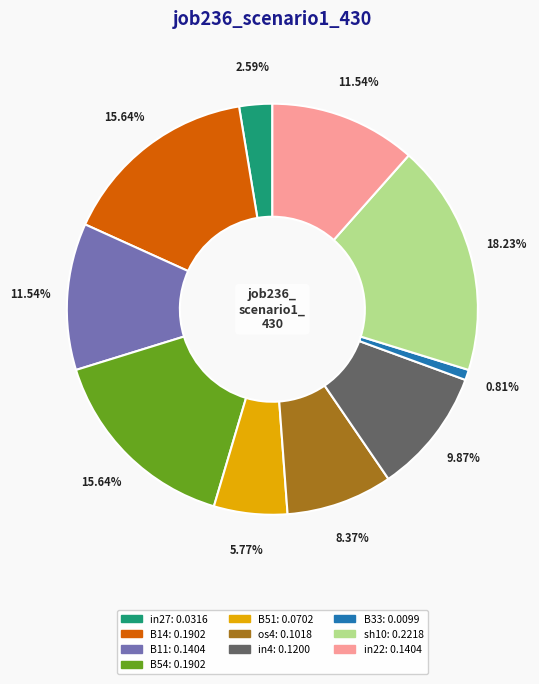

Does any single category account for the majority?

No